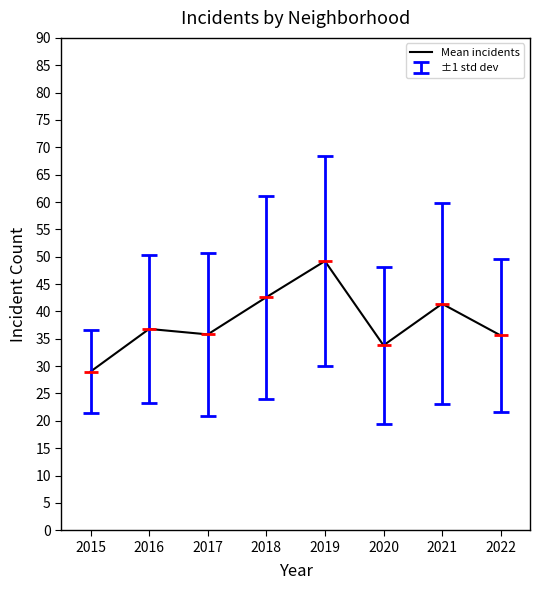

How many interior local peaks (higher than both neighbors) does the data have?

3